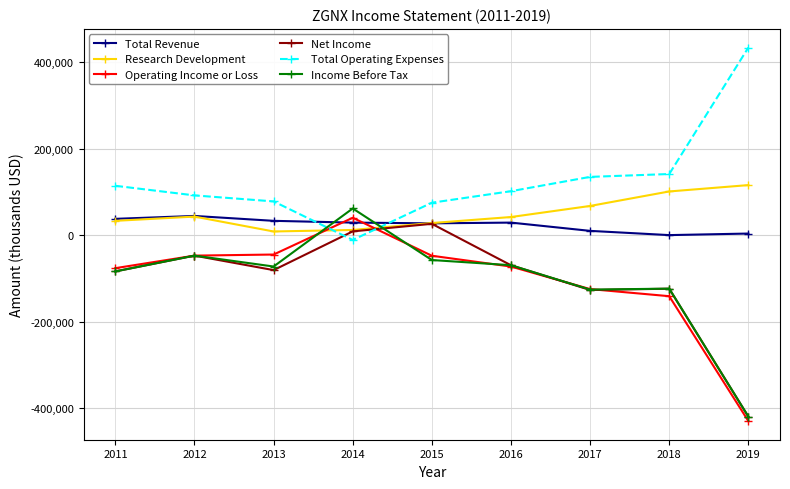

True or false: Research Development has a value of 115600 at 2019.

True